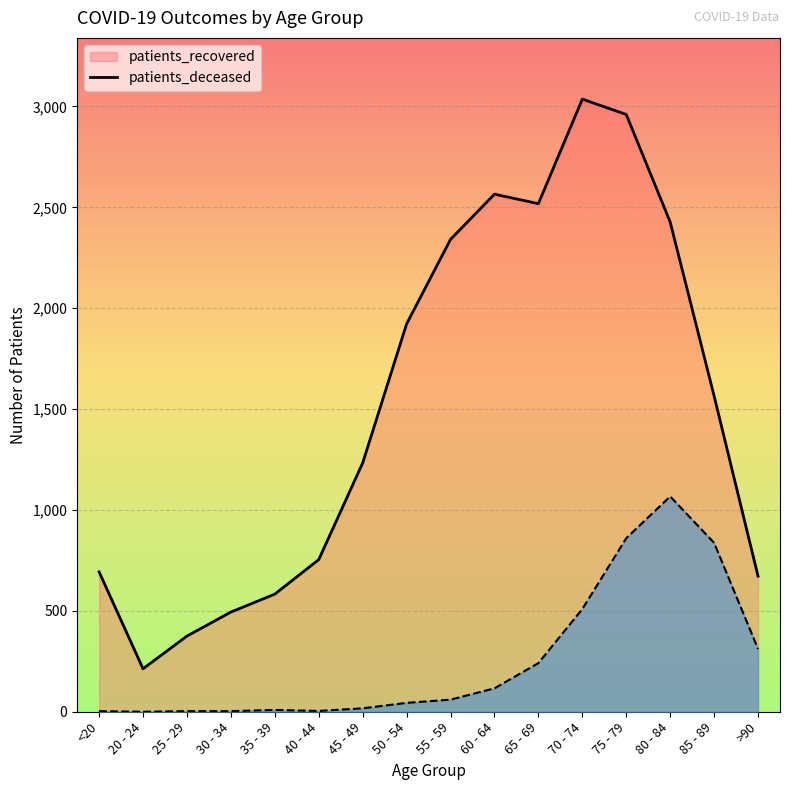

At which label is patients_deceased closest to 533?

70 - 74